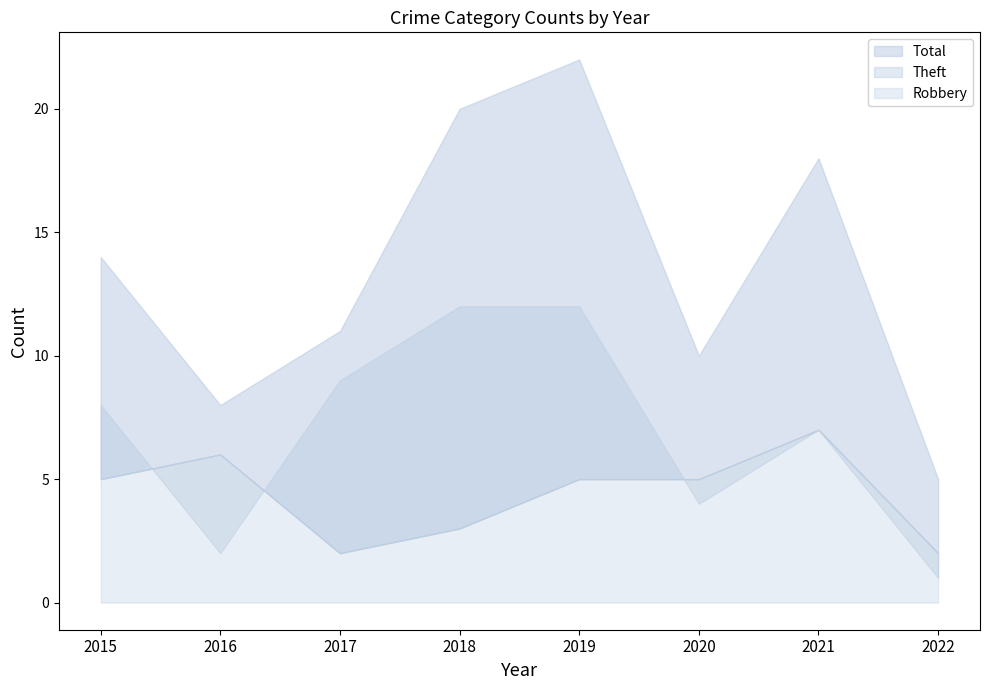

Between 2017 and 2019, which series saw the biggest shift?

Total